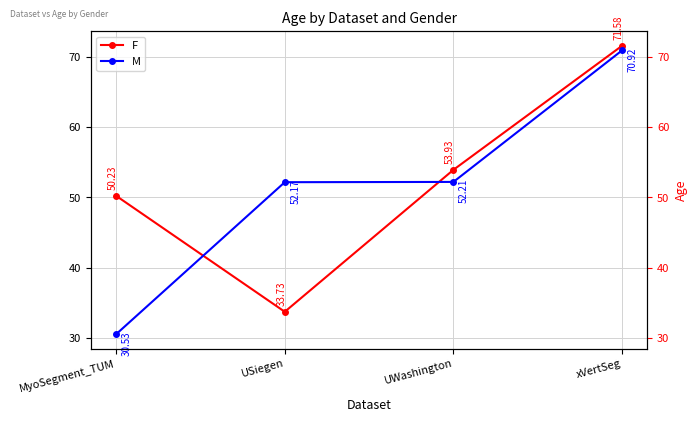

Which has a higher value, xVertSeg or UWashington?

xVertSeg